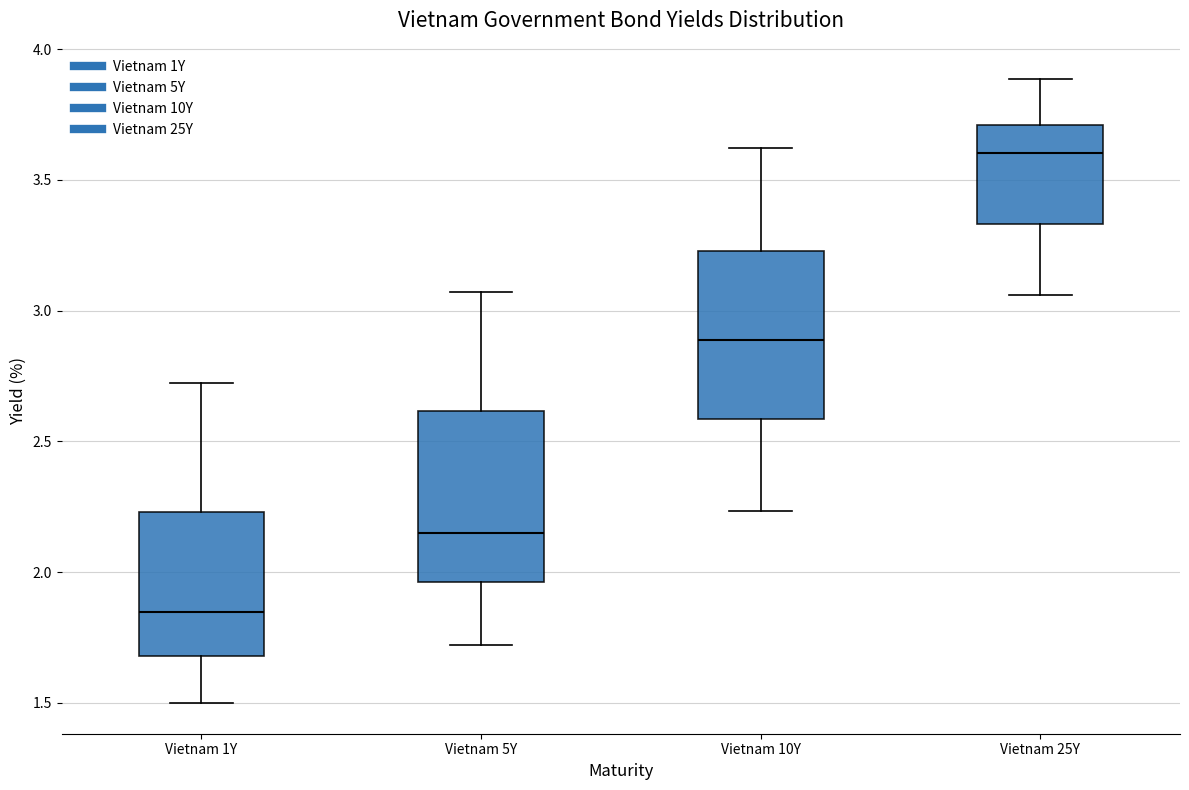

Reading left to right, read every box against the y-axis: the position of its median line, the range the box covers, and the ends of its whiskers. The values are not printed on the chart, so give them approximately, as read against the axis.

Vietnam 1Y: median 1.85, box 1.70 to 2.25, whiskers 1.50 to 2.70
Vietnam 5Y: median 2.15, box 1.95 to 2.60, whiskers 1.70 to 3.05
Vietnam 10Y: median 2.90, box 2.60 to 3.25, whiskers 2.25 to 3.60
Vietnam 25Y: median 3.60, box 3.35 to 3.70, whiskers 3.05 to 3.90